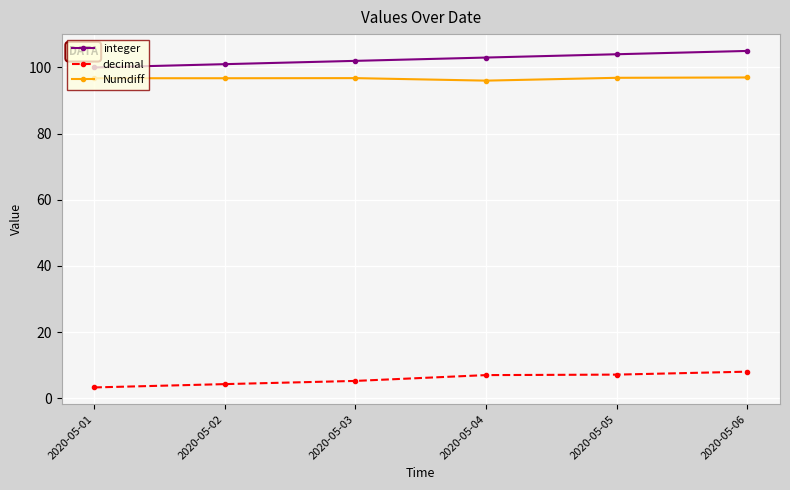

True or false: decimal and integer intersect in this chart.

False